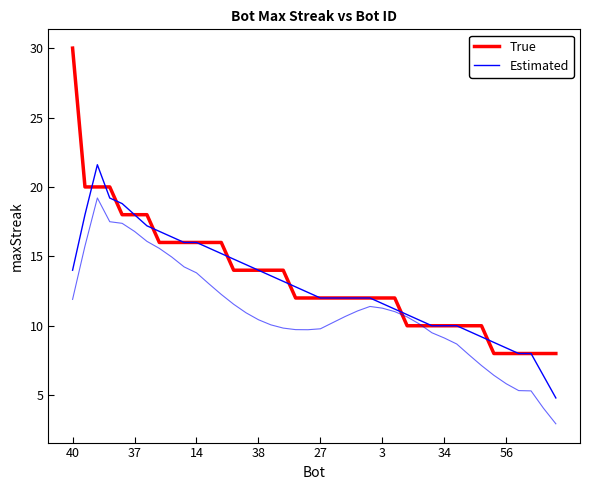

Rank the series by their average value, from highest to lowest.

True, Estimated